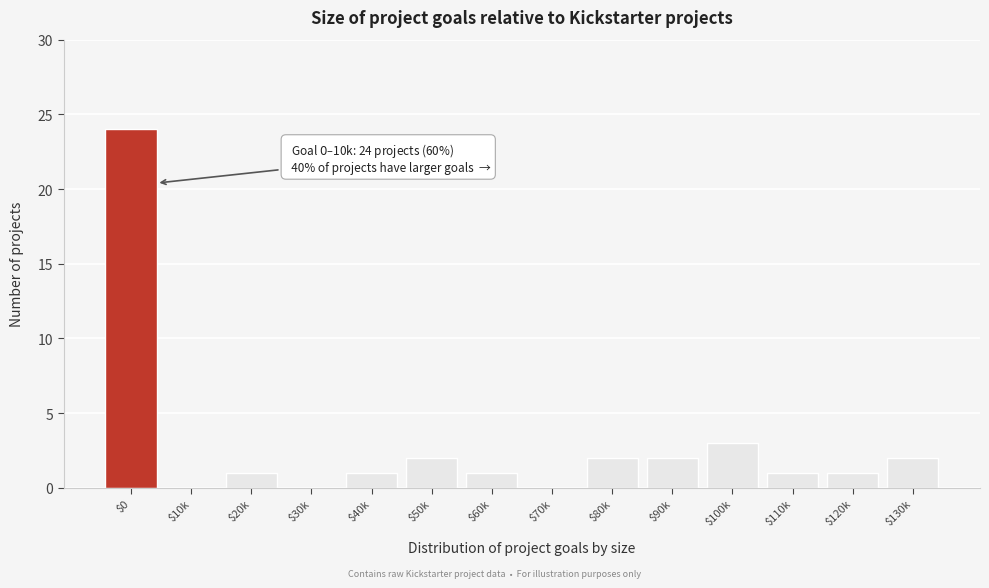

At which label is the value closest to 12?

$100k